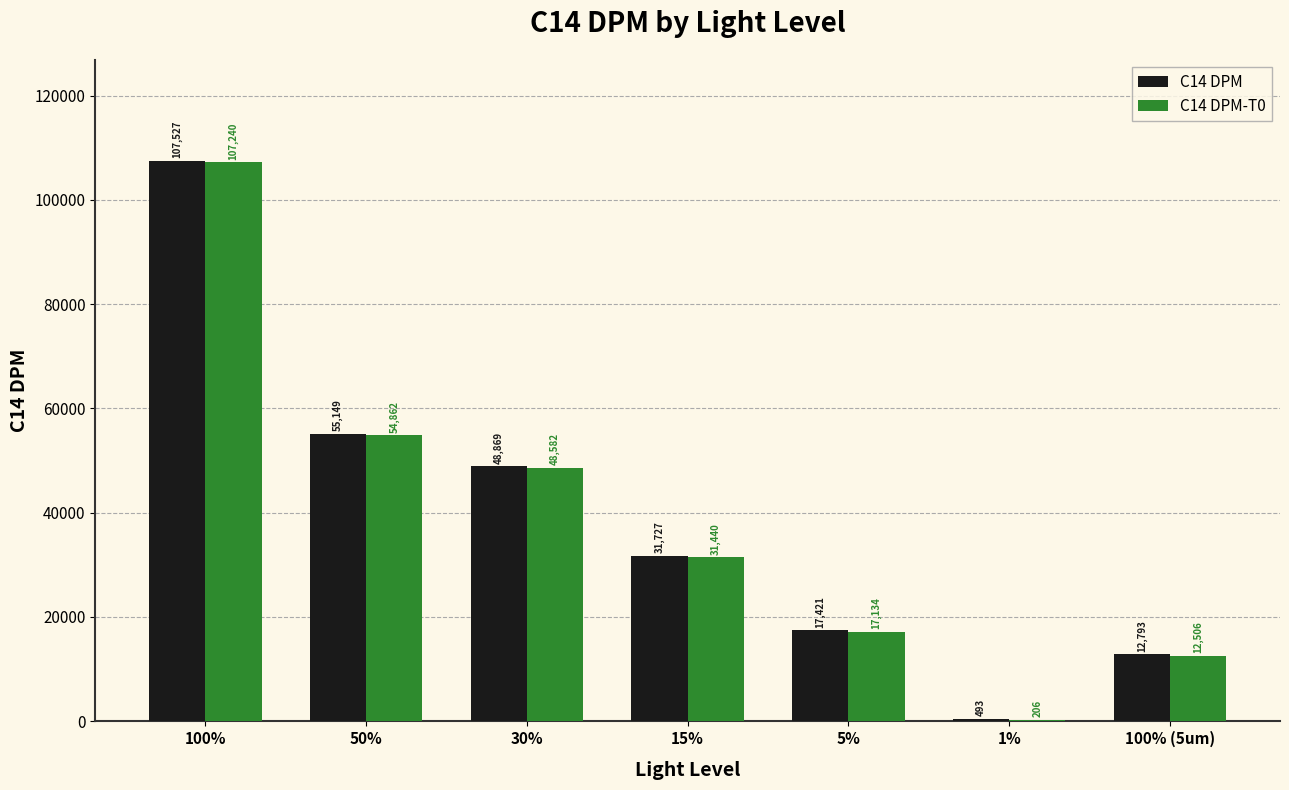

True or false: C14 DPM-T0 has a value of 206 at 1%.

True